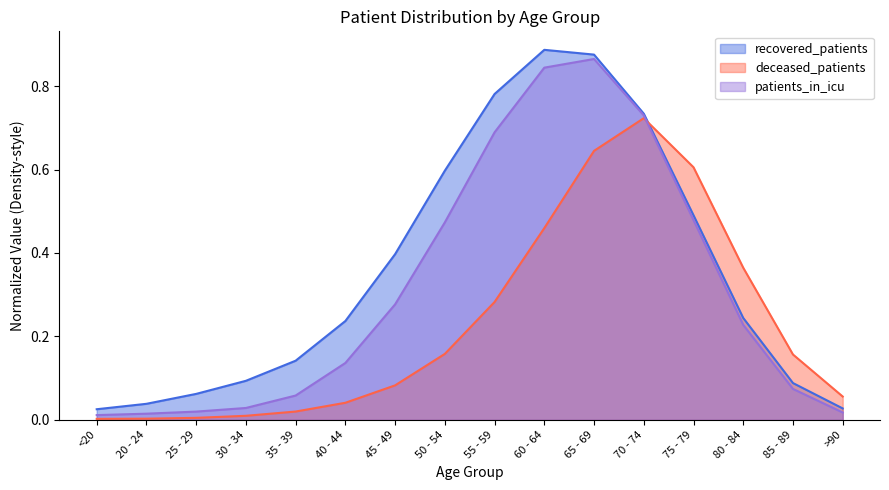

True or false: patients_in_icu and recovered_patients cross at least once.

False